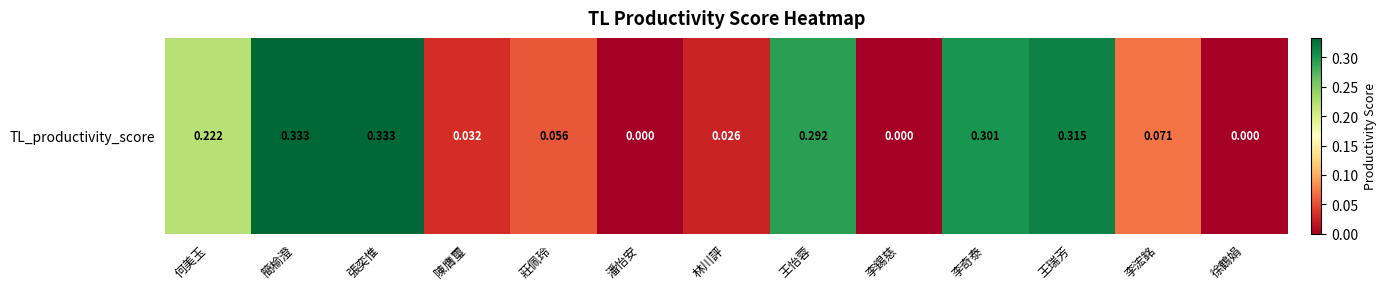

True or false: the data shows 0.0 at 李浤銘.

False